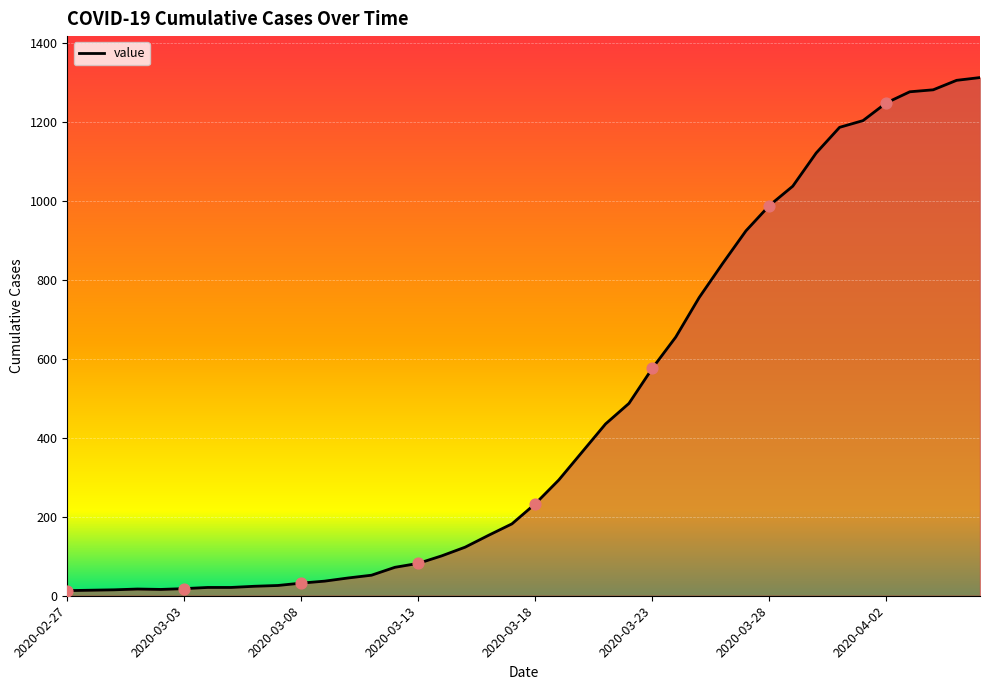

What is the greatest value displayed?

1312